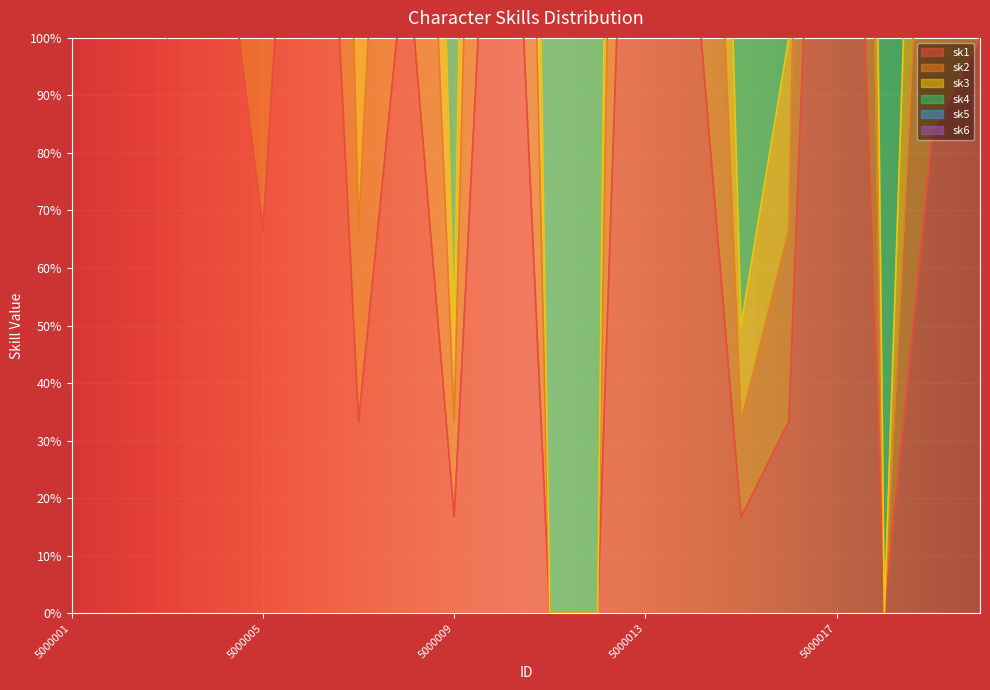

True or false: sk1 has a value of 125.3 at 5000019.

False